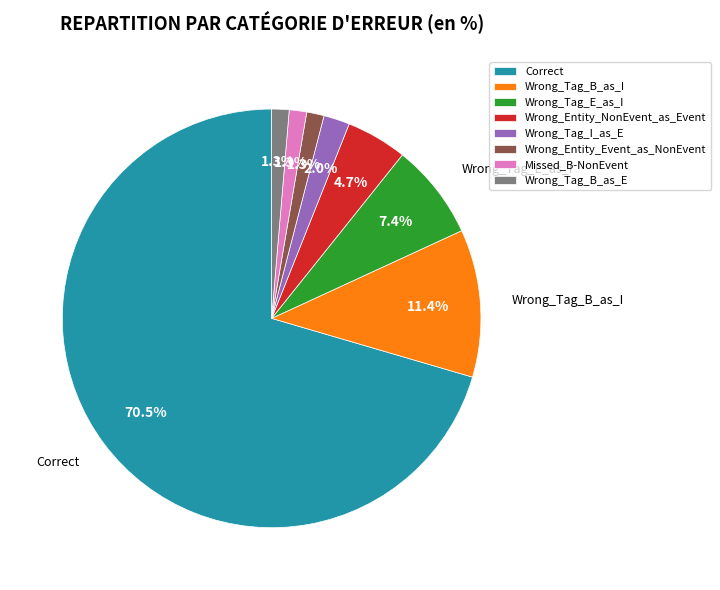

Is it true that Wrong_Tag_B_as_I is 11% of the pie?

True